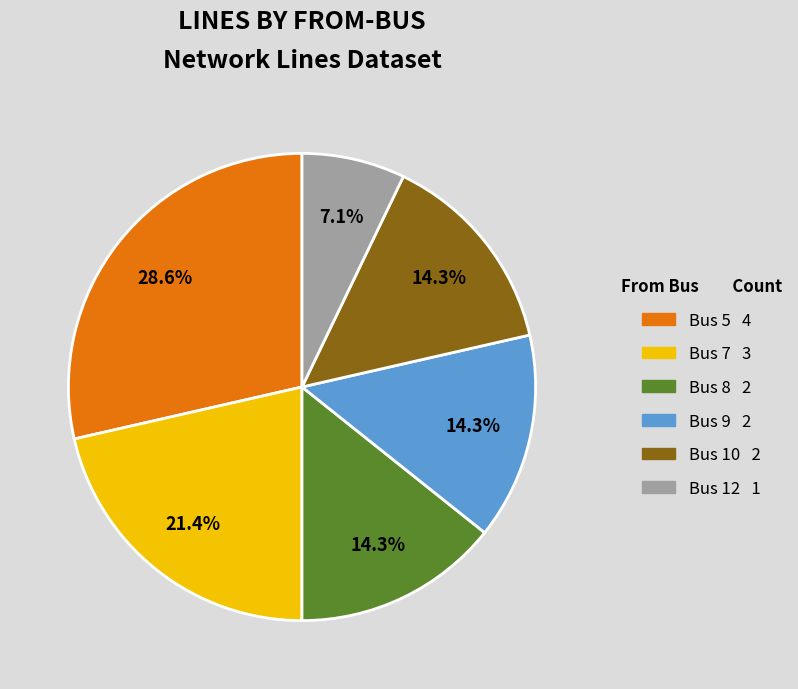

Is there a majority slice in this chart?

No